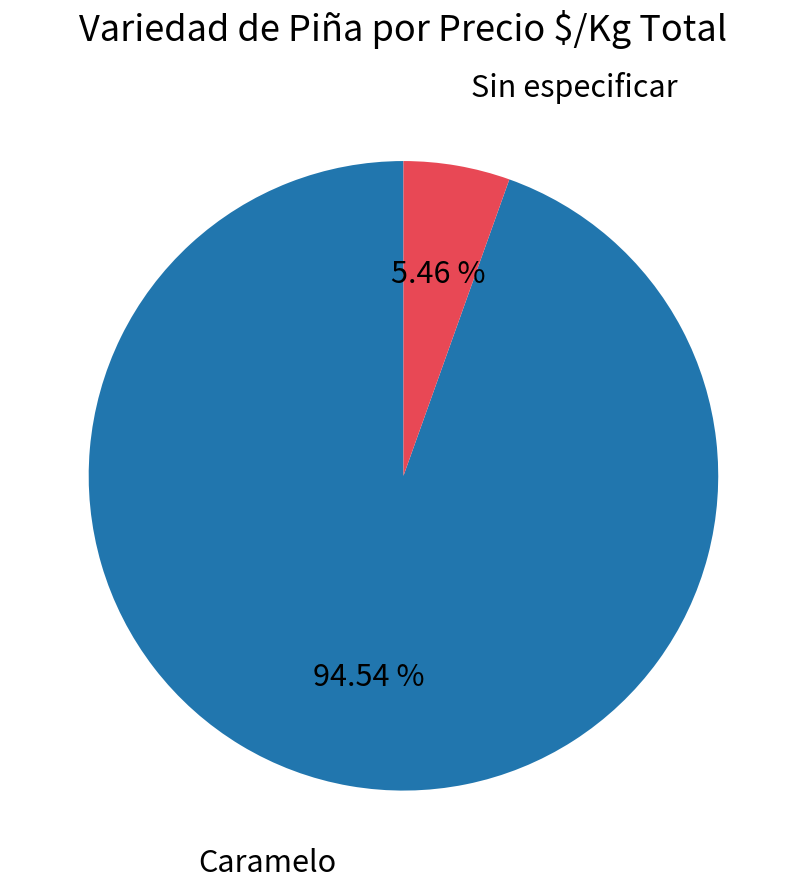

How many segments does this pie chart have?

2